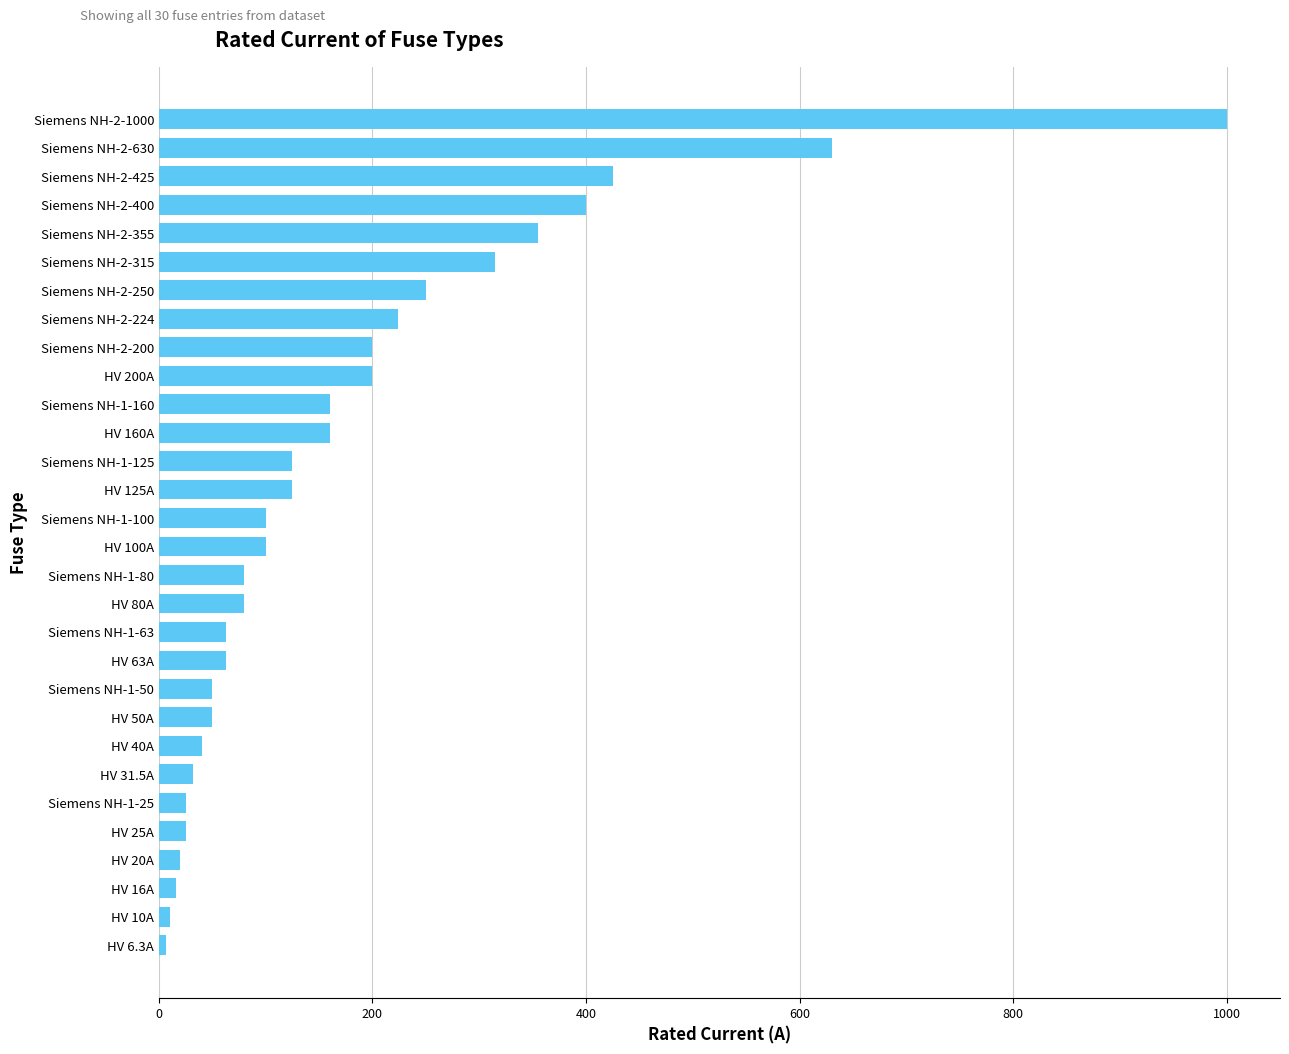

How many categories are shown in the chart?

30